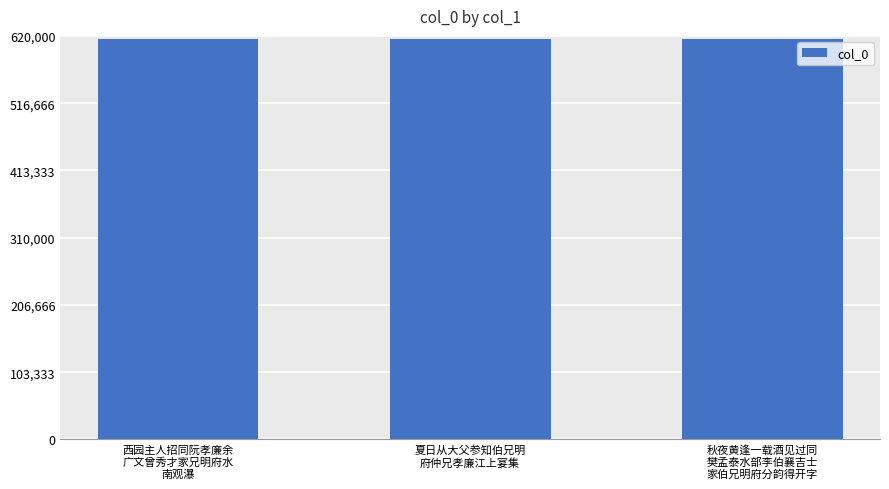

Count the number of data series in this chart.

1